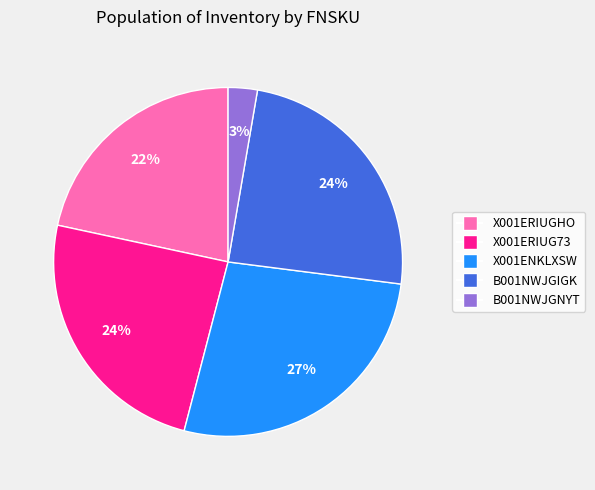

What is the largest slice in the pie chart?

X001ENKLXSW